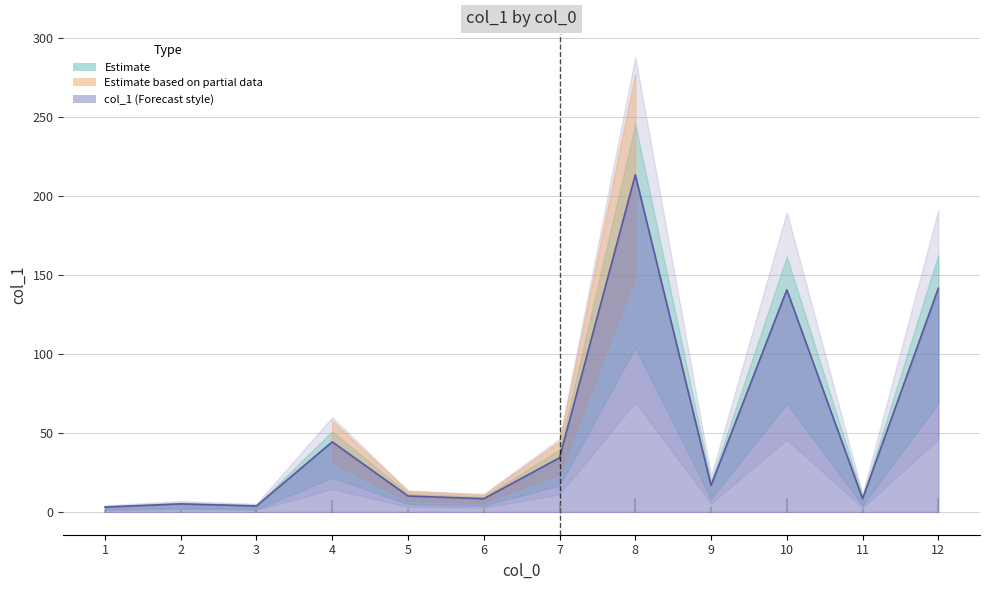

Does the chart display data point markers on the line(s)?

No